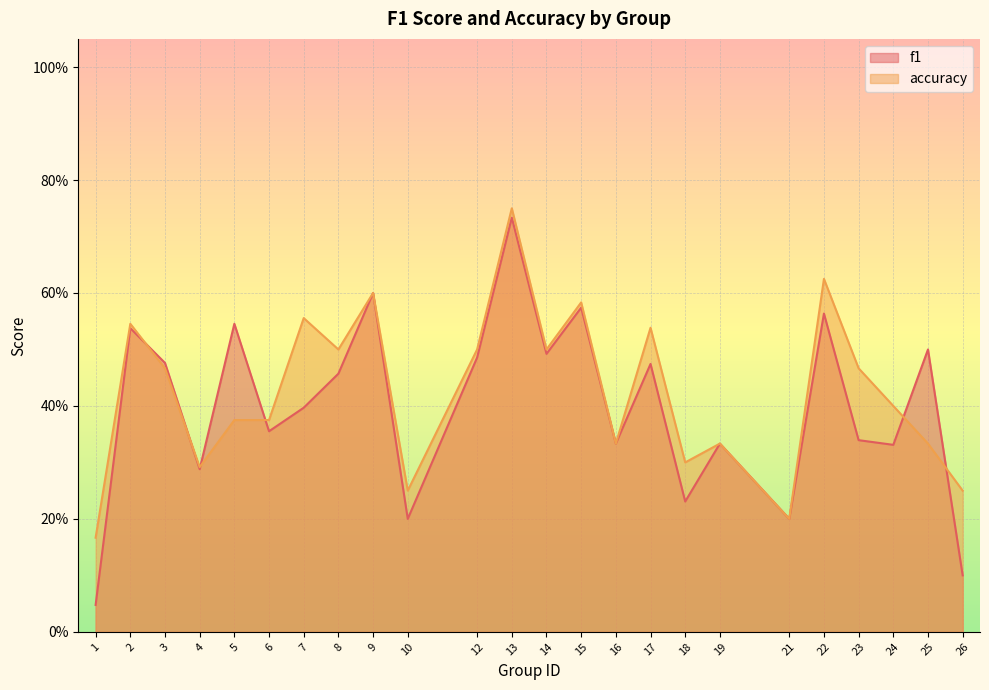

Reading left to right, what are all the values shown in this chart?

f1: 1=0.0	2=0.5	3=0.5	4=0.3	5=0.5	6=0.4	7=0.4	8=0.5	9=0.6	10=0.2	12=0.5	13=0.7	14=0.5	15=0.6	16=0.3	17=0.5	18=0.2	19=0.3	21=0.2	22=0.6	23=0.3	24=0.3	25=0.5	26=0.1
accuracy: 1=0.2	2=0.5	3=0.5	4=0.3	5=0.4	6=0.4	7=0.6	8=0.5	9=0.6	10=0.2	12=0.5	13=0.8	14=0.5	15=0.6	16=0.3	17=0.5	18=0.3	19=0.3	21=0.2	22=0.6	23=0.5	24=0.4	25=0.3	26=0.2